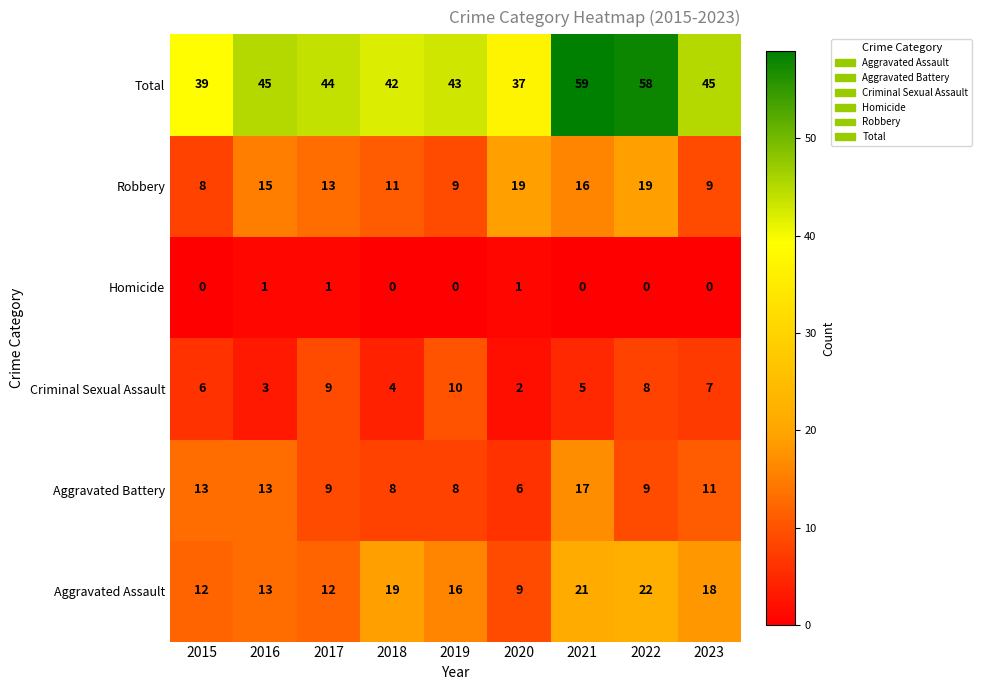

What is the total value across all series at 2019?

86